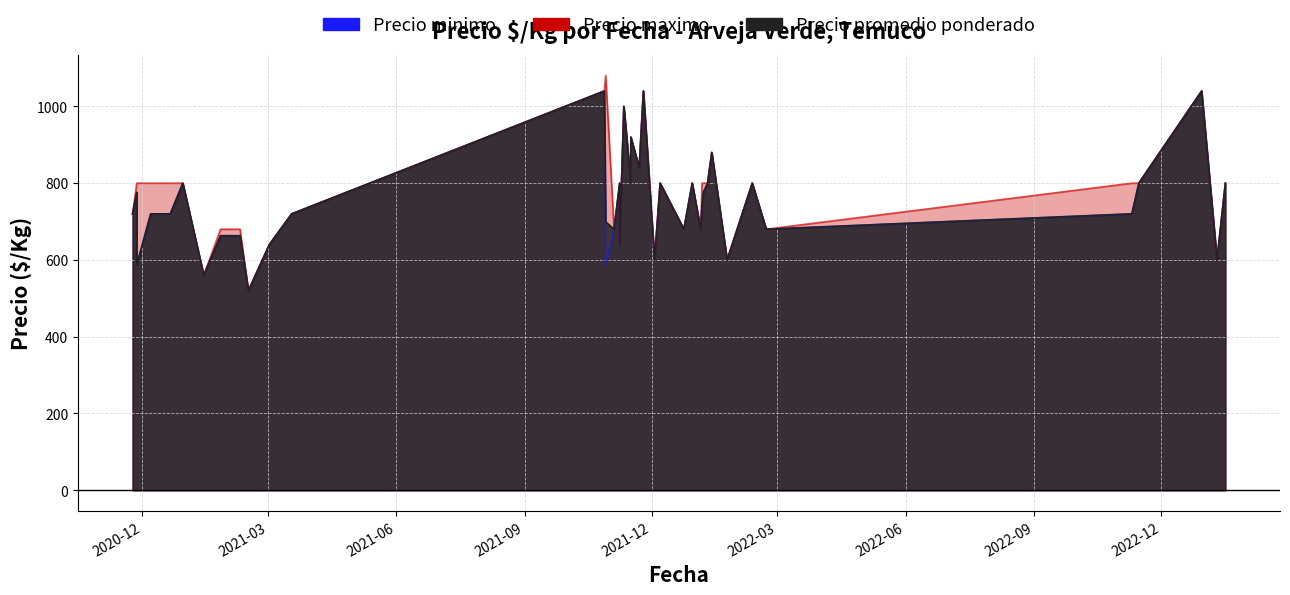

Which category has the highest value in the Precio minimo series?

2021-10-28